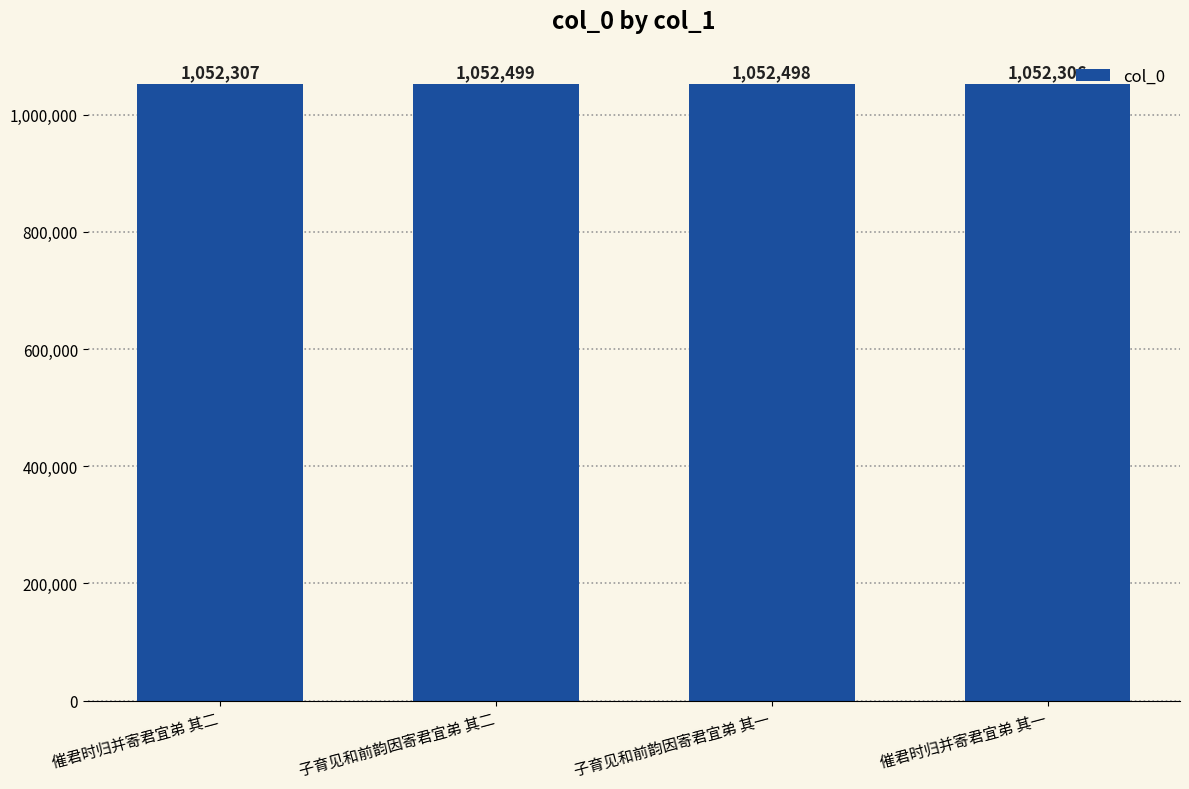

List the labels in order of value, largest first.

子育见和前韵因寄君宜弟 其二, 子育见和前韵因寄君宜弟 其一, 催君时归并寄君宜弟 其二, 催君时归并寄君宜弟 其一